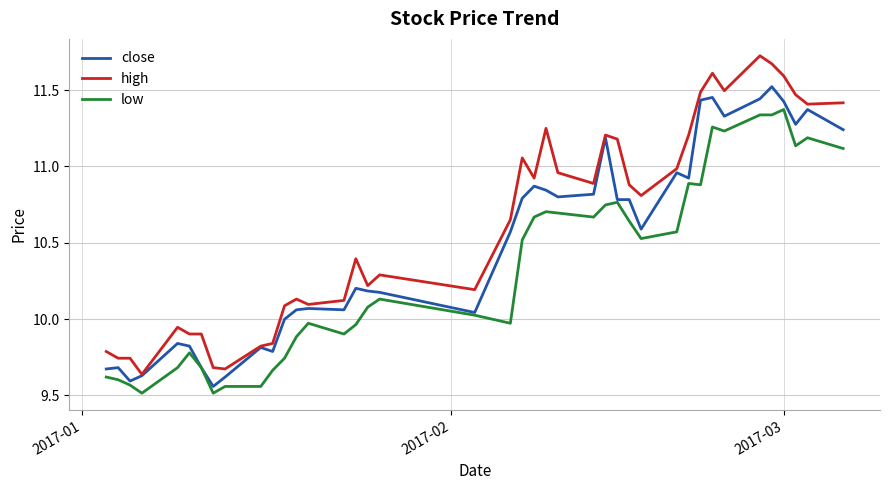

Which series has the largest total across all categories?

high